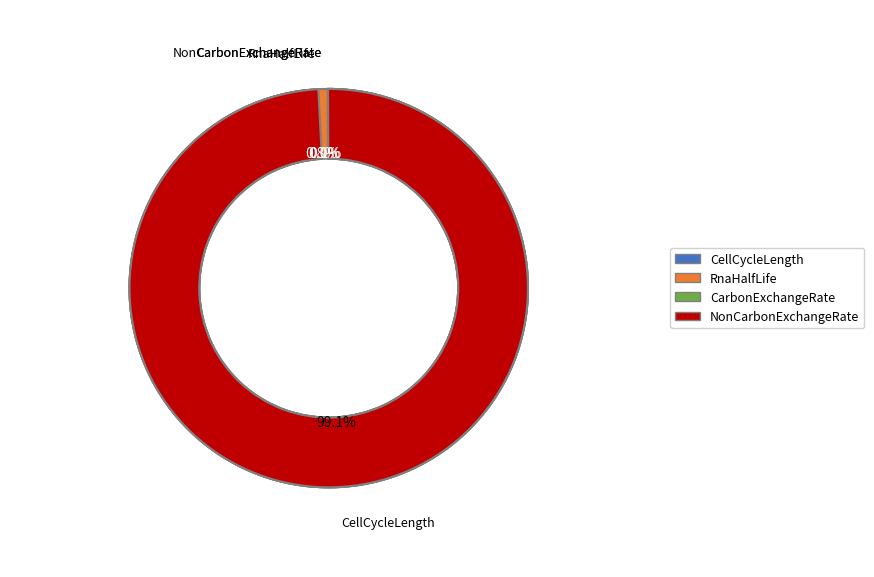

True or false: CellCycleLength accounts for 99% of the total.

True